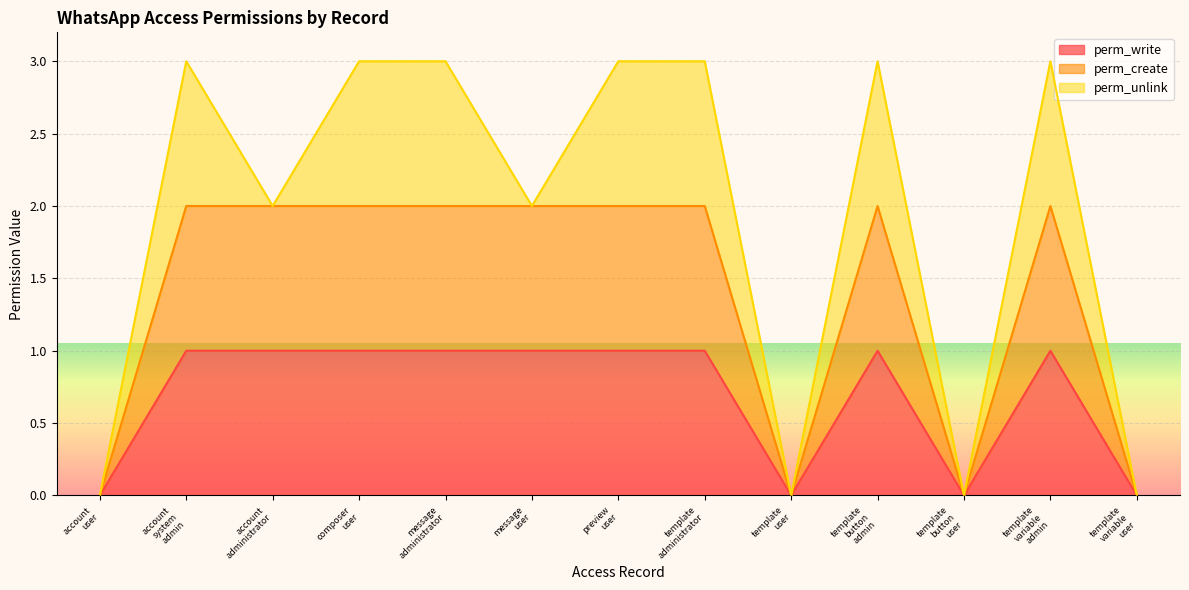

How many interior local peaks does the perm_write series have?

2